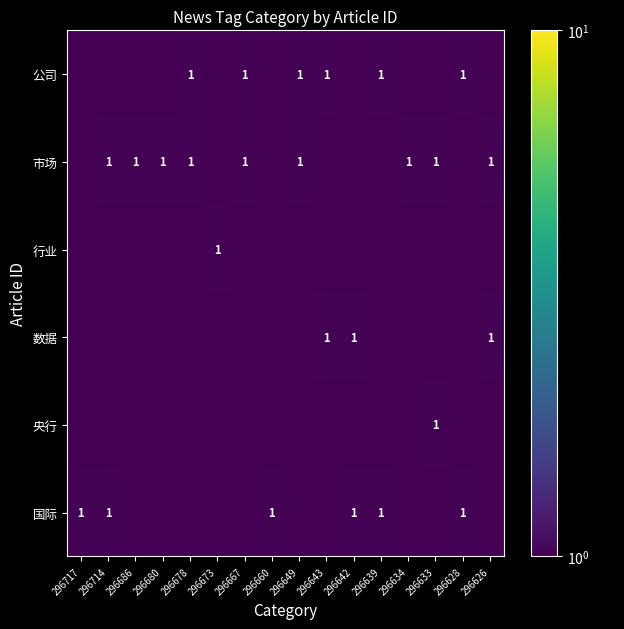

What is the difference between the 市场 values at 296667 and 296660?

1.0